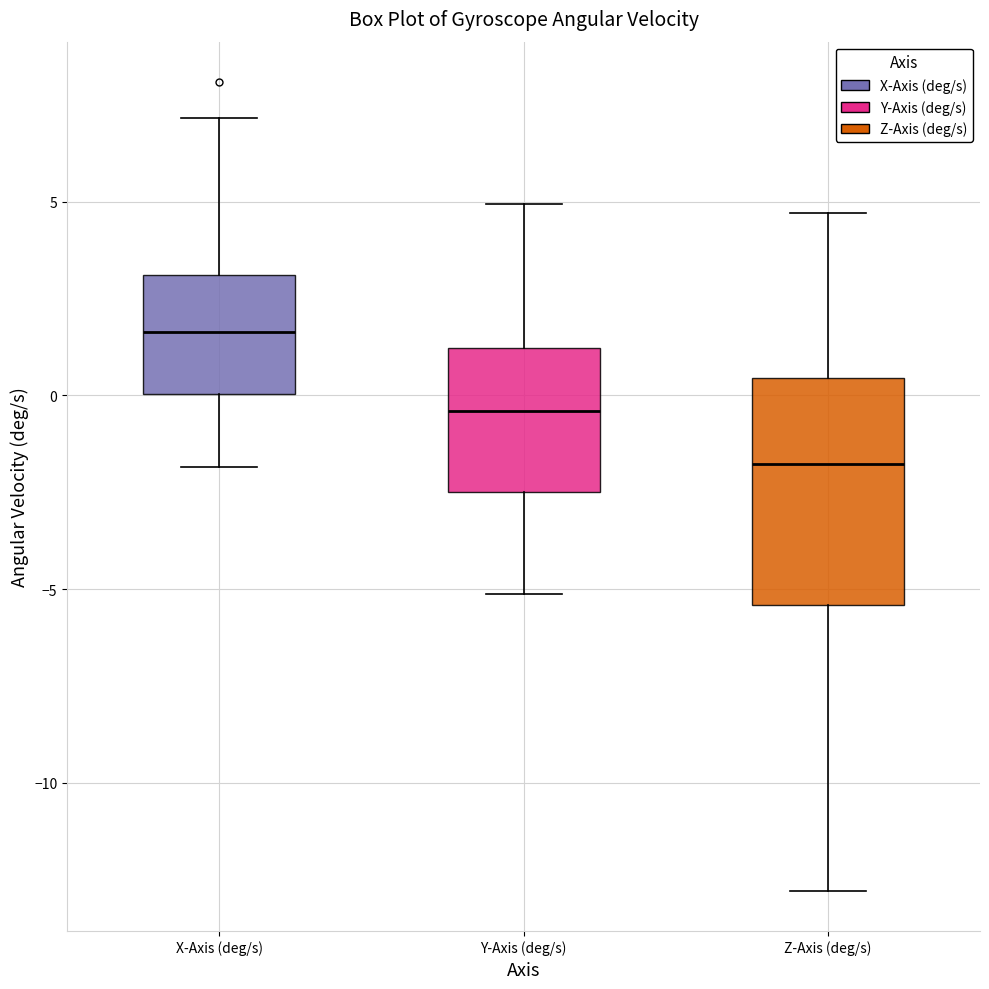

Reading left to right, transcribe this box plot: for each box, give where its median line is, the range the box spans, and where its two whiskers end, as read against the y-axis. The values are not printed on the chart, so give them approximately, as read against the axis.

X-Axis (deg/s): median 1.5, box 0.0 to 3.0, whiskers -2.0 to 7.0
Y-Axis (deg/s): median -0.5, box -2.5 to 1.0, whiskers -5.0 to 5.0
Z-Axis (deg/s): median -2.0, box -5.5 to 0.5, whiskers -13.0 to 4.5